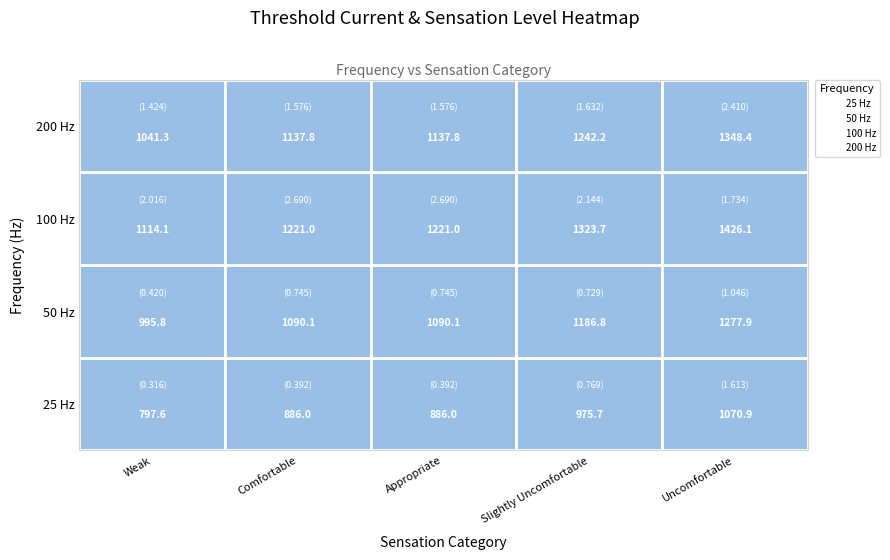

What is the difference between the maximum and minimum values in the 200 series?

1.0